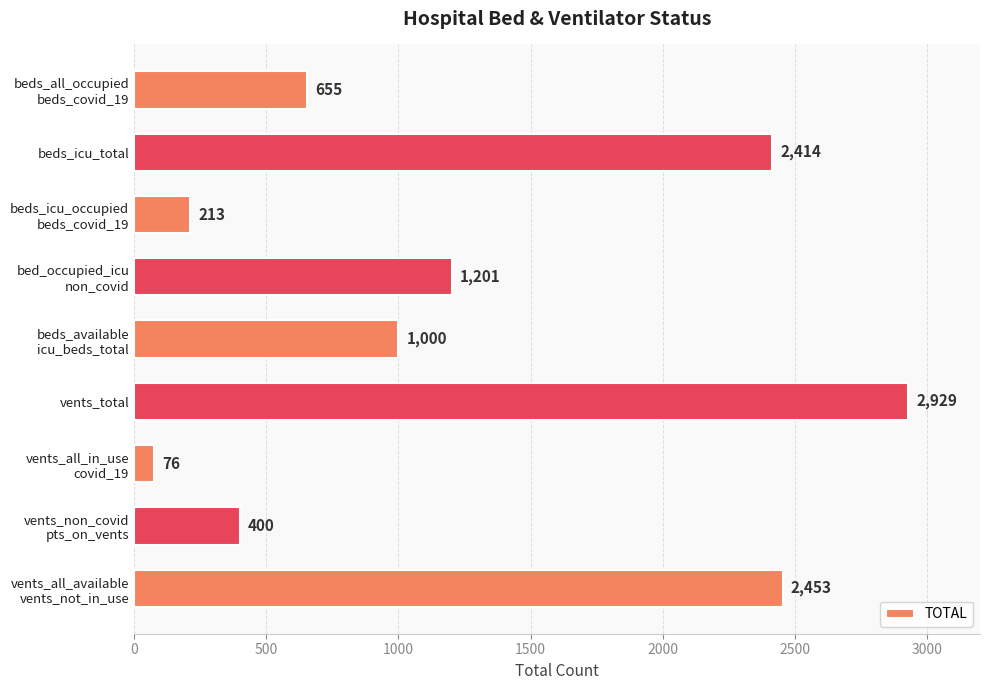

What is the value of the 9th bar from the top?

2453